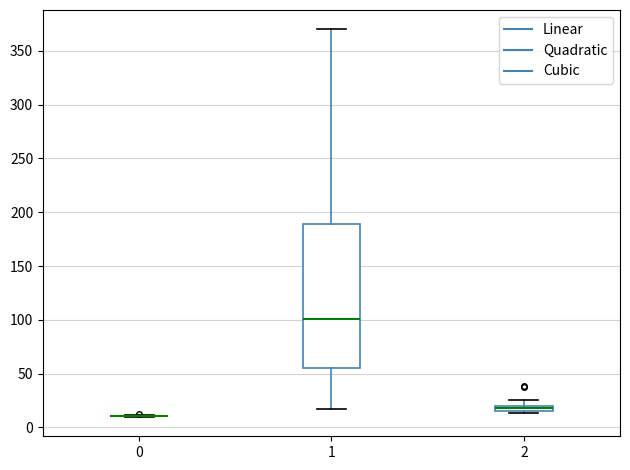

Comparing the boxes themselves (not the whiskers), which one is the tallest?

1